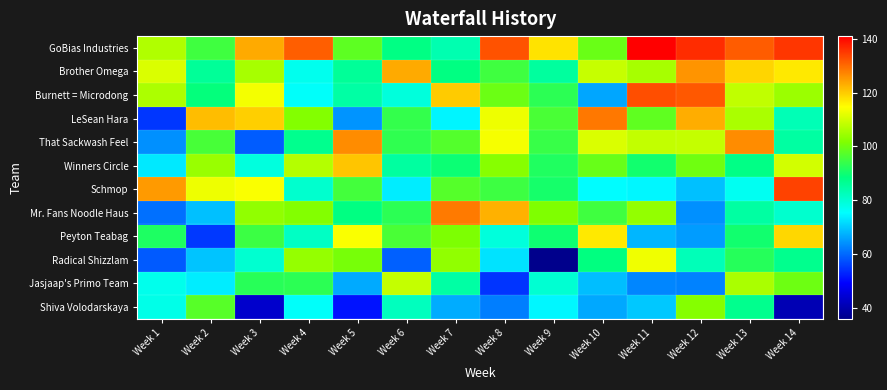

What is the minimum value shown in the chart?

36.3